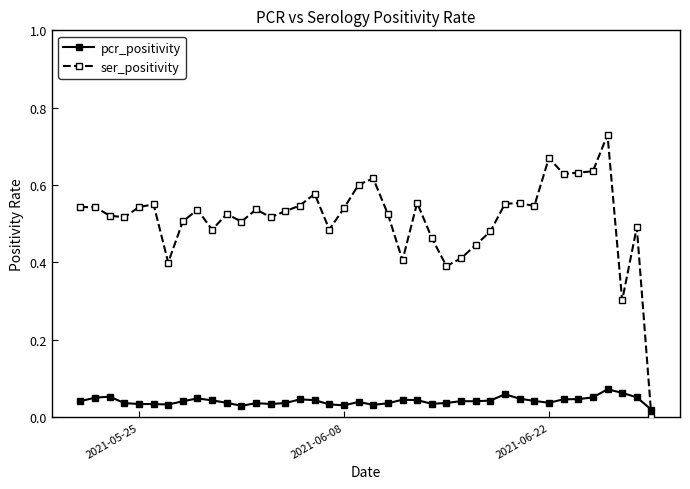

Which series has the largest total across all categories?

ser_positivity